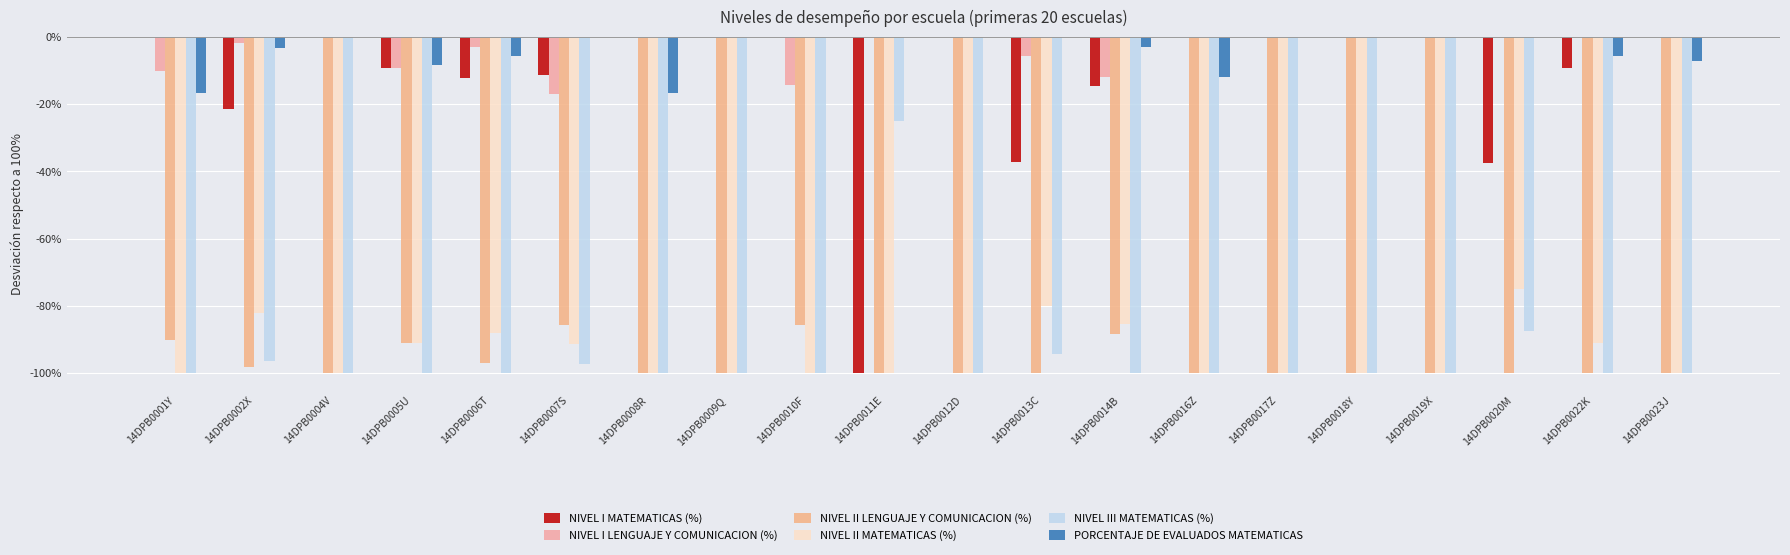

Are the bars horizontal?

No